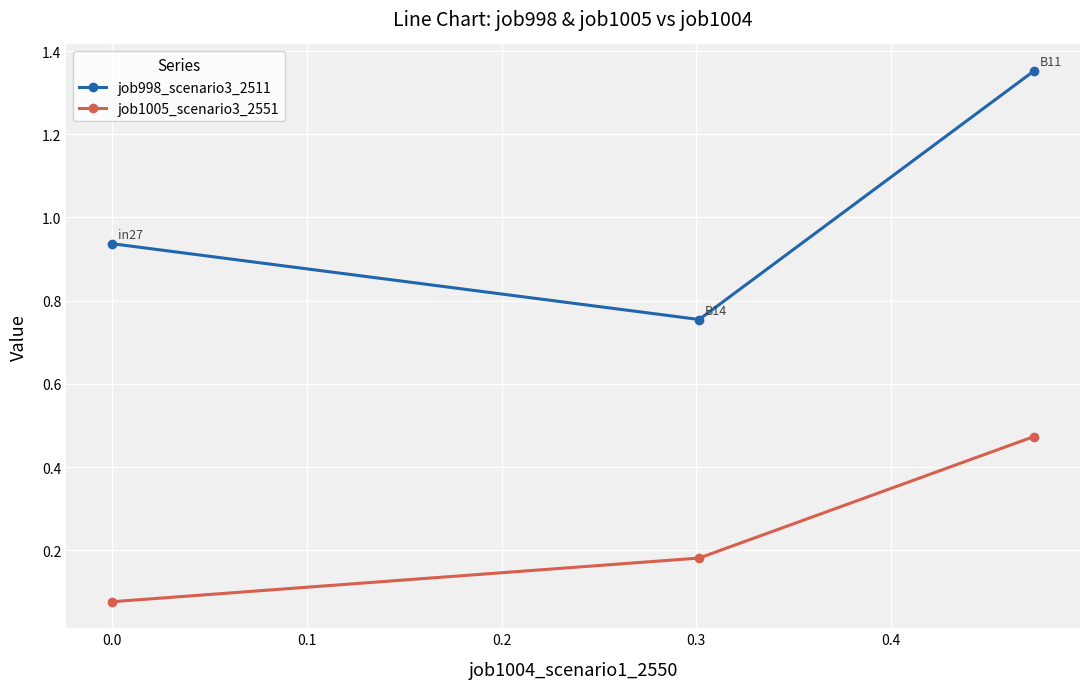

How many job1005_scenario3_2551 values are between 0 and 1?

3